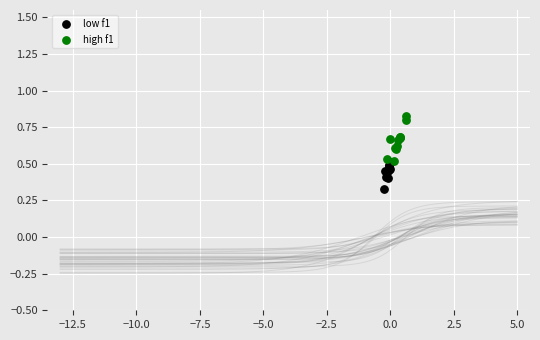

Which series contains the highest Y value?

high f1